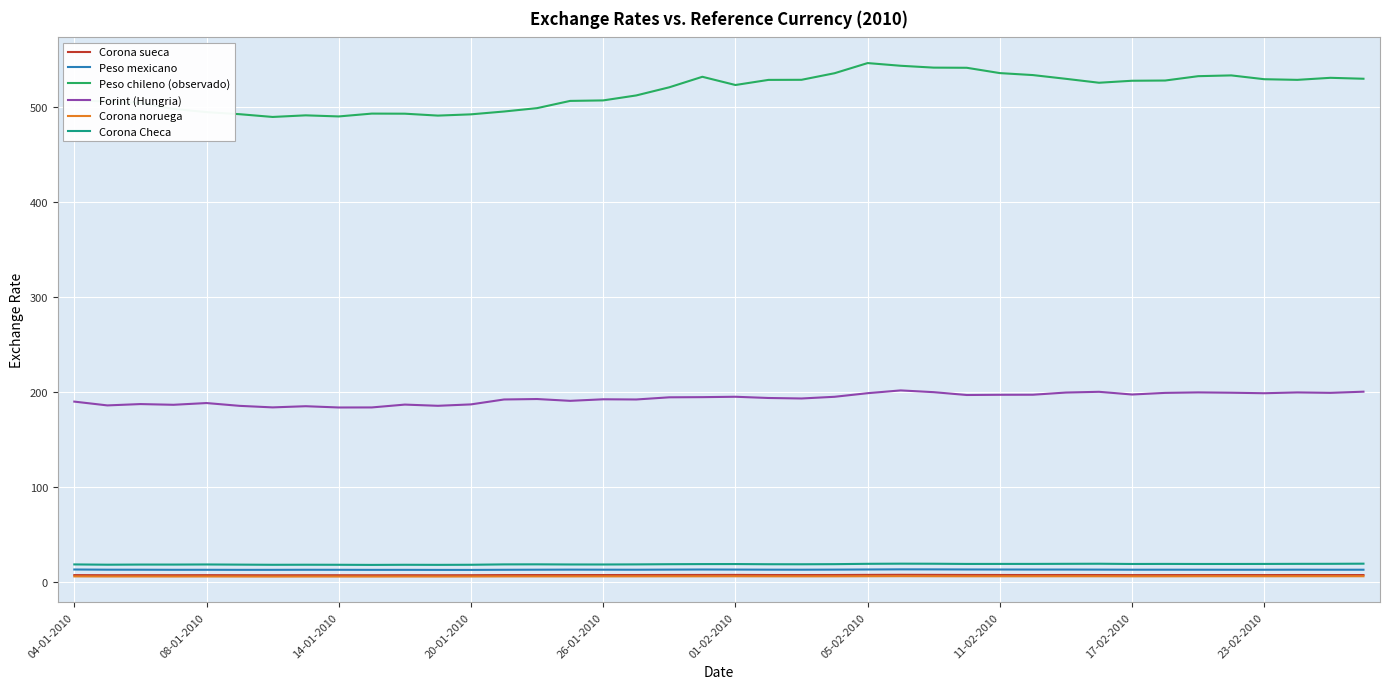

What is the minimum value for Forint (Hungria)?

183.6